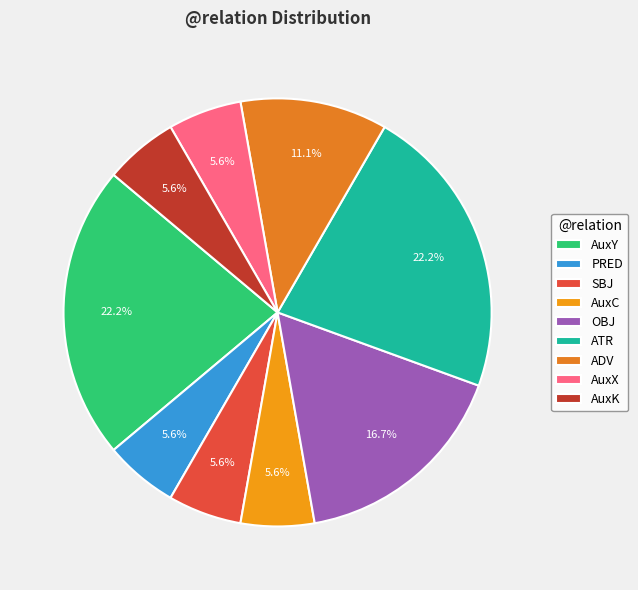

Rank the categories by value from highest to lowest.

AuxY, ATR, OBJ, ADV, PRED, SBJ, AuxC, AuxX, AuxK